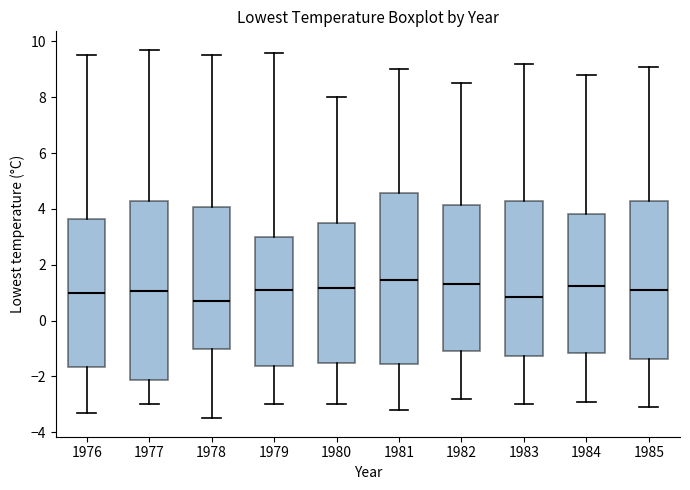

Comparing the boxes themselves (not the whiskers), which one is the tallest?

1977